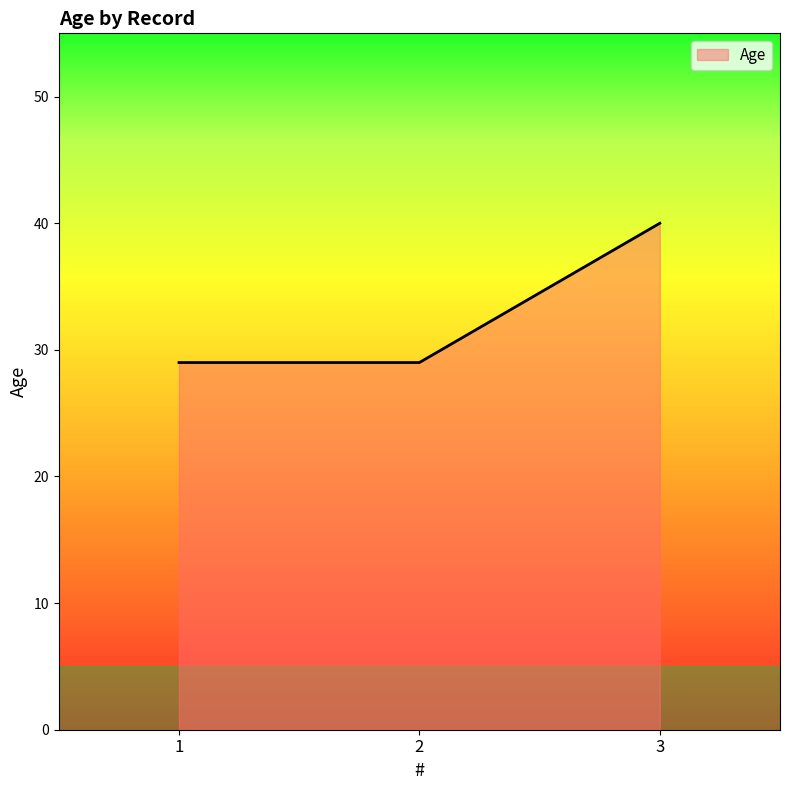

What is the ratio of the value at 3 to the value at 2?

1.4